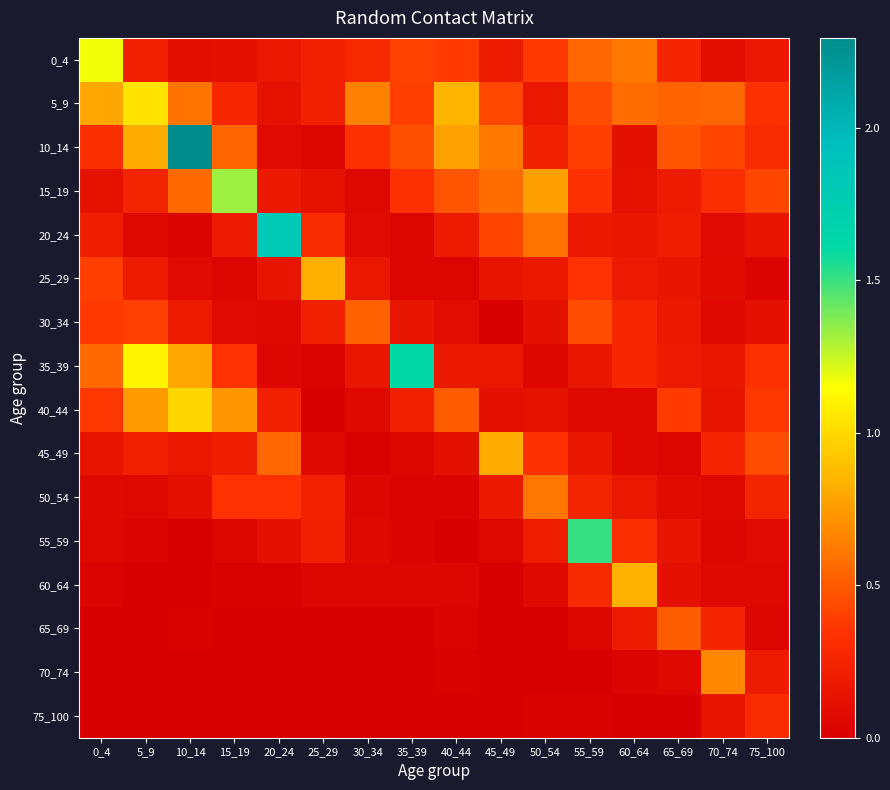

What is the total value across all series at 15_19?

4.2